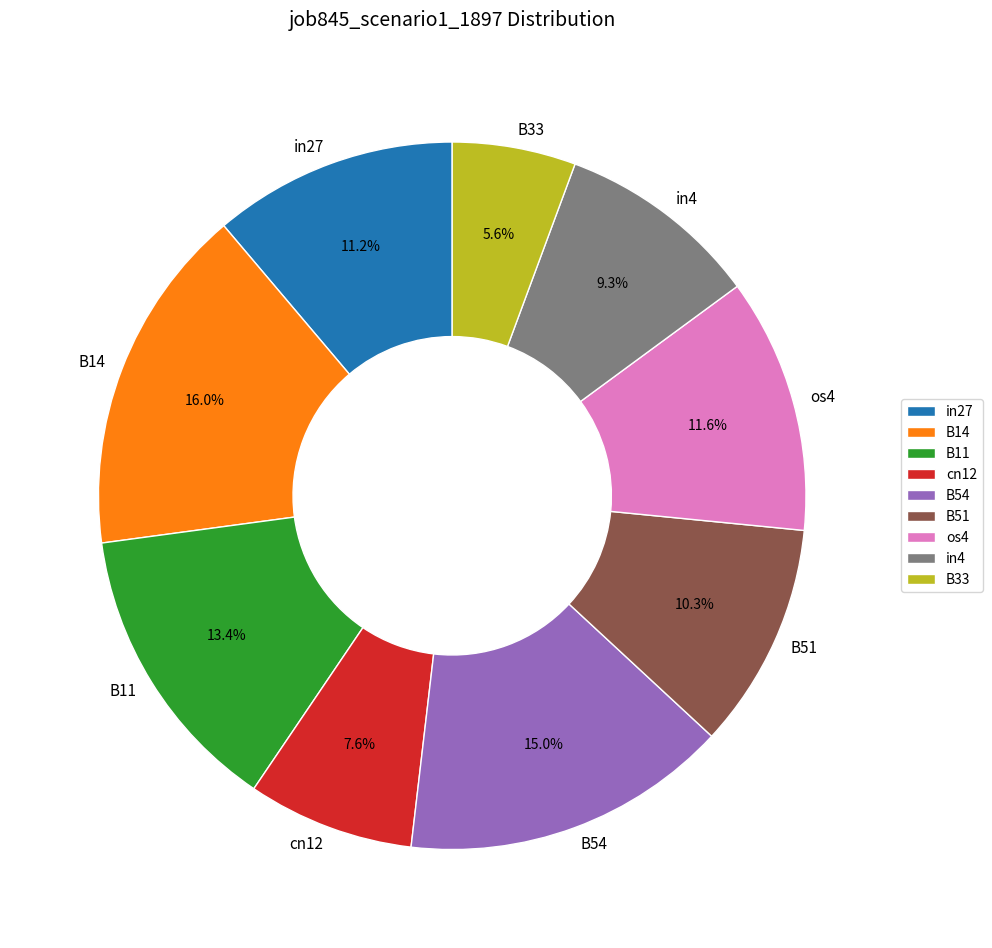

Is it true that B54 is 25% of the pie?

False